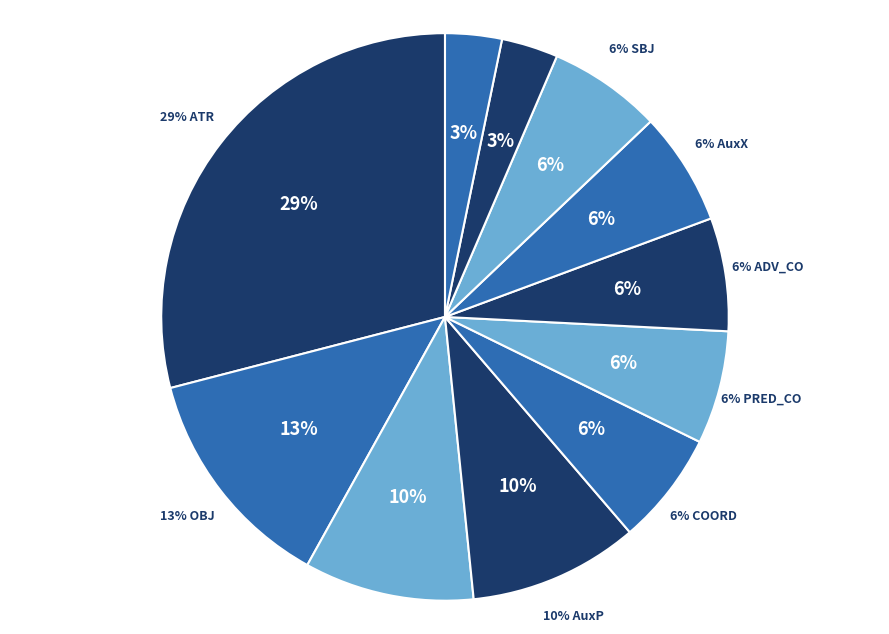

Does any single category account for the majority?

No